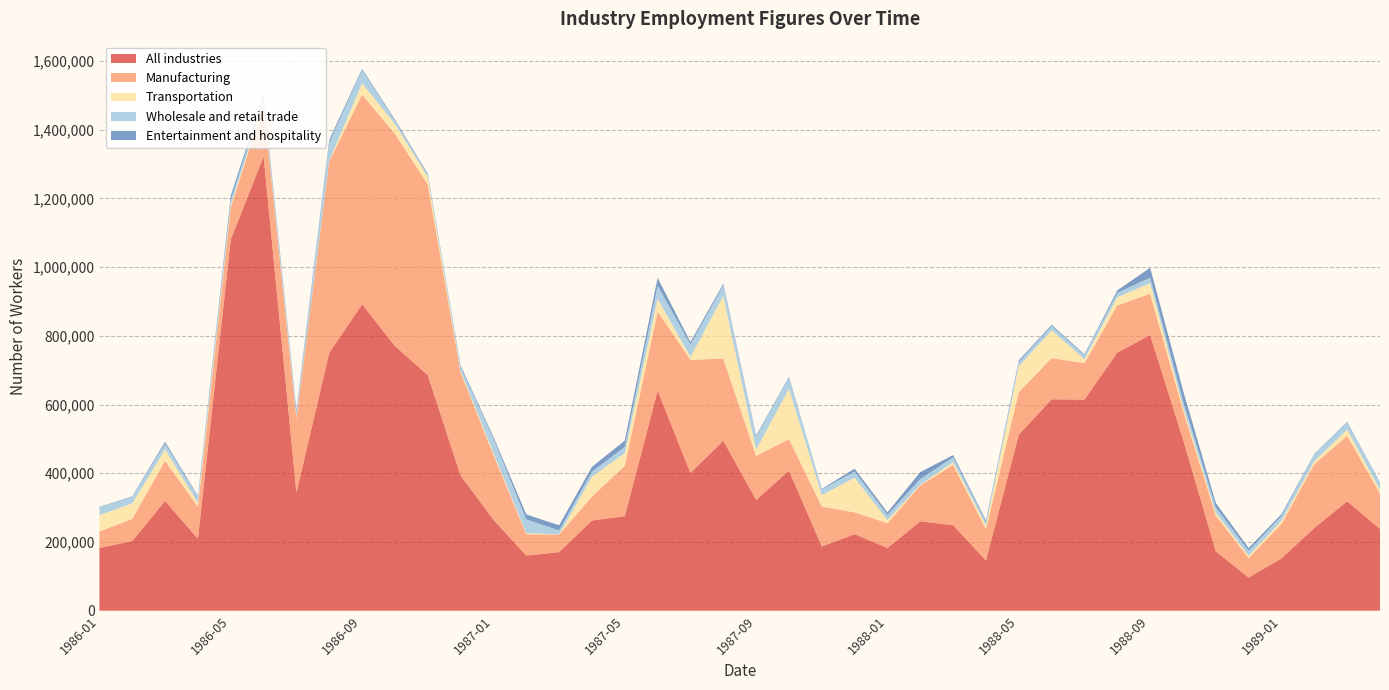

Reading left to right, what are all the values shown in this chart?

All industries: 1986-01=182440	1986-02=202670	1986-03=319300	1986-04=209490	1986-05=1080150	1986-06=1322420	1986-07=343650	1986-08=750690	1986-09=891590	1986-10=770370	1986-11=685410	1986-12=393290	1987-01=264730	1987-02=160310	1987-03=170580	1987-04=262340	1987-05=274860	1987-06=640230	1987-07=400600	1987-08=494860	1987-09=322230	1987-10=407680	1987-11=186960	1987-12=222650	1988-01=182490	1988-02=260120	1988-03=248810	1988-04=146050	1988-05=512320	1988-06=615300	1988-07=614420	1988-08=751330	1988-09=802300	1988-10=498960	1988-11=172770	1988-12=96390	1989-01=152080	1989-02=240700	1989-03=318250	1989-04=238010
Manufacturing: 1986-01=47960	1986-02=64380	1986-03=116810	1986-04=92940	1986-05=93800	1986-06=150640	1986-07=215550	1986-08=558320	1986-09=610260	1986-10=617750	1986-11=555170	1986-12=300080	1987-01=188570	1987-02=62030	1987-03=50900	1987-04=69680	1987-05=146710	1987-06=231040	1987-07=329350	1987-08=239040	1987-09=128160	1987-10=92070	1987-11=116070	1987-12=63570	1988-01=71960	1988-02=104240	1988-03=175270	1988-04=90920	1988-05=123840	1988-06=119900	1988-07=105900	1988-08=137410	1988-09=120210	1988-10=84260	1988-11=103620	1988-12=56680	1989-01=100720	1989-02=185420	1989-03=190950	1989-04=103150
Transportation: 1986-01=47720	1986-02=45130	1986-03=33140	1986-04=11570	1986-05=6400	1986-06=5490	1986-07=3080	1986-08=1150	1986-09=33010	1986-10=28620	1986-11=21520	1986-12=4770	1987-01=5500	1987-02=3350	1987-03=630	1987-04=57900	1987-05=37070	1987-06=36530	1987-07=8680	1987-08=182160	1987-09=18060	1987-10=146160	1987-11=33730	1987-12=100690	1988-01=9260	1988-02=2220	1988-03=8330	1988-04=10970	1988-05=75760	1988-06=80550	1988-07=12000	1988-08=23390	1988-09=30850	1988-10=10200	1988-11=8420	1988-12=7010	1989-01=8720	1989-02=8760	1989-03=17820	1989-04=10420
Wholesale and retail trade: 1986-01=22930	1986-02=18970	1986-03=16990	1986-04=17310	1986-05=15790	1986-06=15480	1986-07=14730	1986-08=52670	1986-09=39170	1986-10=9420	1986-11=6770	1986-12=10910	1987-01=42780	1987-02=40140	1987-03=11480	1987-04=15090	1987-05=18280	1987-06=38080	1987-07=36040	1987-08=30890	1987-09=37880	1987-10=32630	1987-11=16410	1987-12=18220	1988-01=15030	1988-02=16850	1988-03=14040	1988-04=10680	1988-05=11530	1988-06=12490	1988-07=11360	1988-08=13080	1988-09=15940	1988-10=17820	1988-11=15760	1988-12=14370	1989-01=14030	1989-02=19690	1989-03=20260	1989-04=19120
Entertainment and hospitality: 1986-01=1020	1986-02=1520	1986-03=5230	1986-04=2930	1986-05=12030	1986-06=6940	1986-07=6750	1986-08=7610	1986-09=3210	1986-10=3170	1986-11=3010	1986-12=4480	1987-01=4720	1987-02=14350	1987-03=14880	1987-04=13580	1987-05=18170	1987-06=22780	1987-07=7290	1987-08=4700	1987-09=3340	1987-10=2280	1987-11=1370	1987-12=8270	1988-01=7340	1988-02=20170	1988-03=6440	1988-04=4350	1988-05=4810	1988-06=3780	1988-07=2620	1988-08=7130	1988-09=28800	1988-10=30470	1988-11=12840	1988-12=7740	1989-01=5510	1989-02=1540	1989-03=2110	1989-04=2380